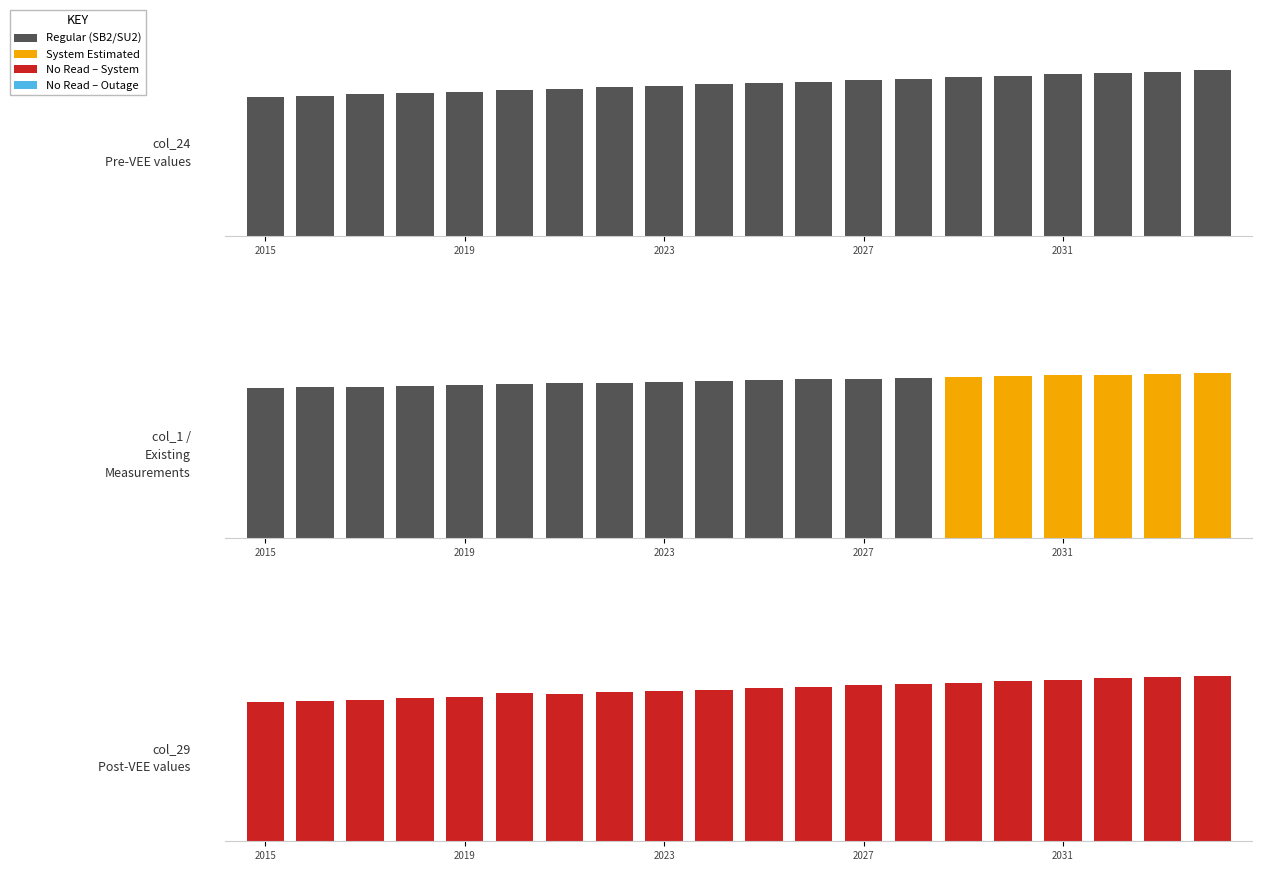

What is the approximate value of col_24 at 14?

13627.4